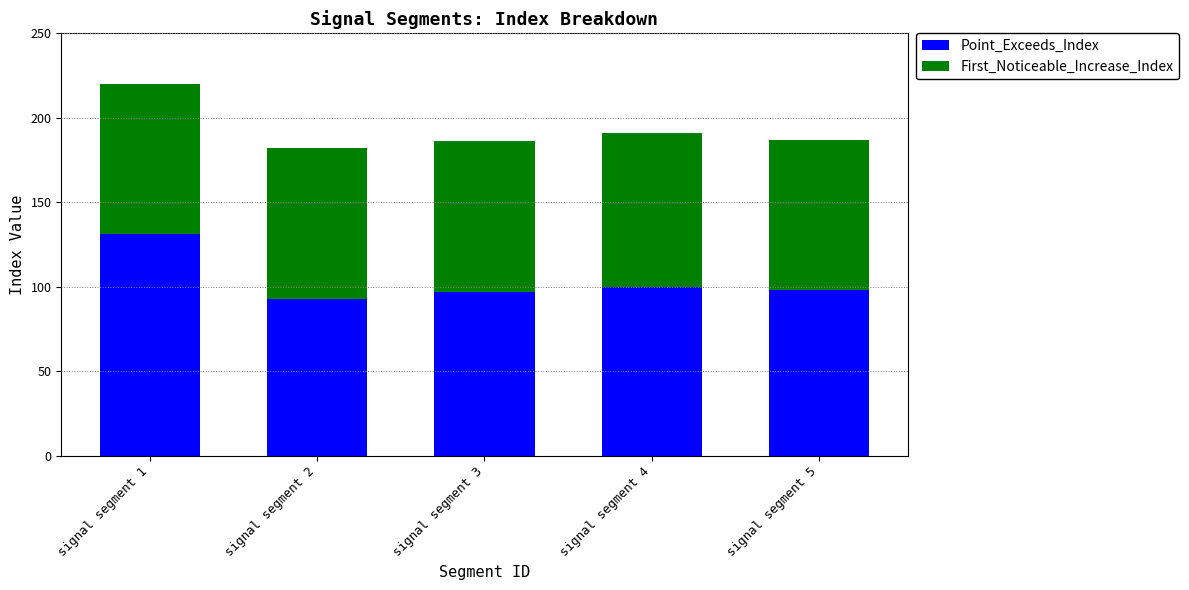

How many data points does each series have?

5